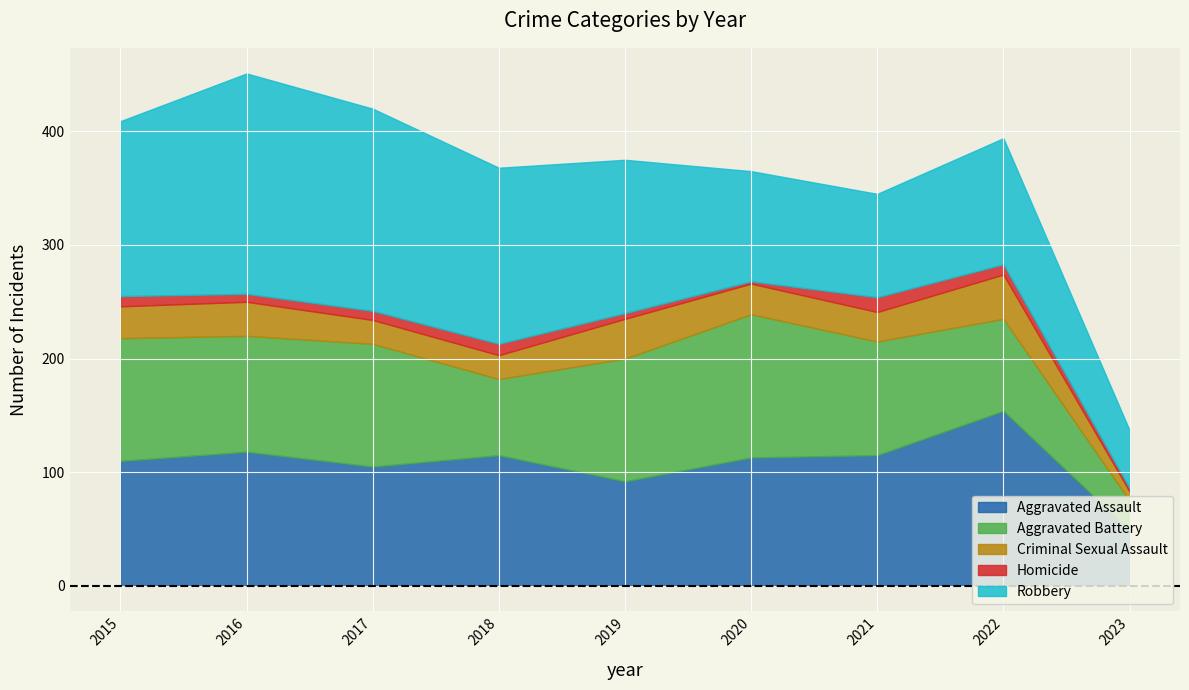

What is the difference between the highest and lowest values at 2015?

145